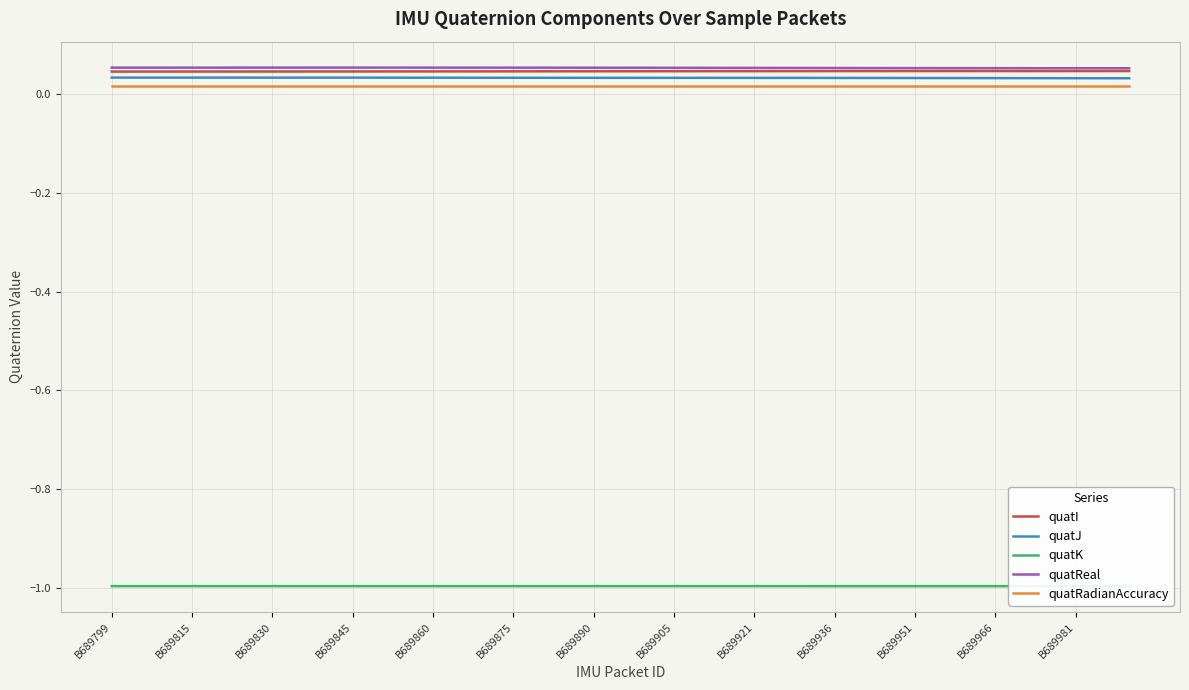

What is the minimum value for quatReal?

0.1